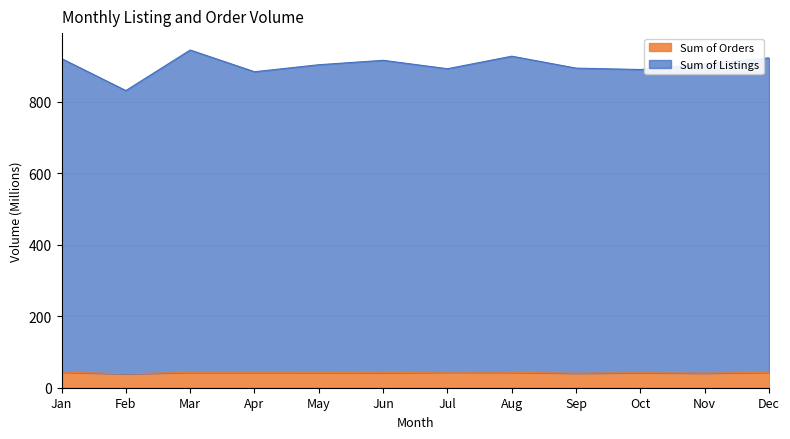

How many distinct data groups are displayed?

2